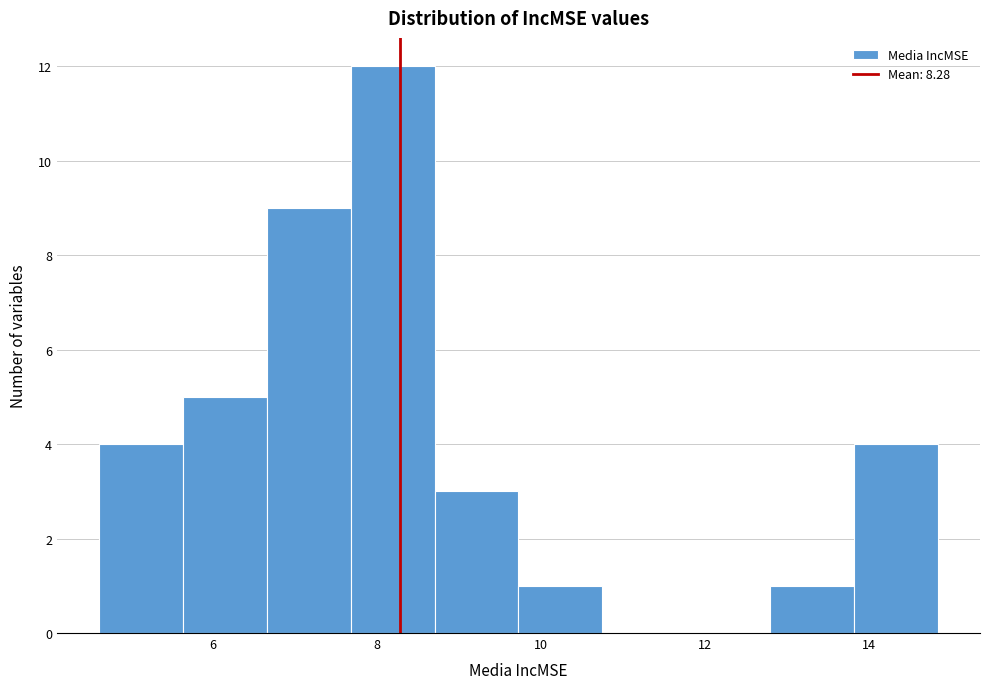

Which range on the x-axis has the tallest bar?

7.6 to 8.8